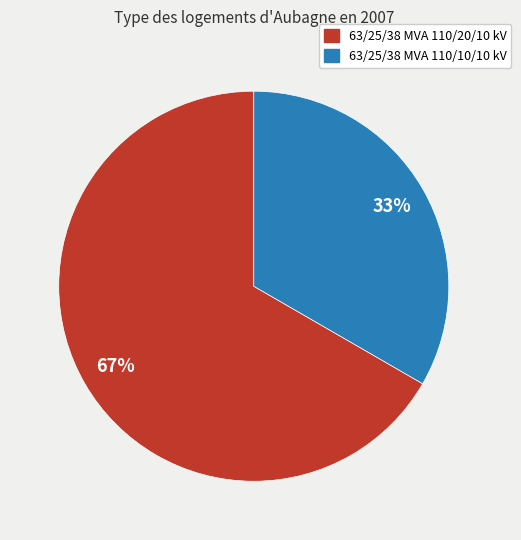

How many segments does this pie chart have?

2